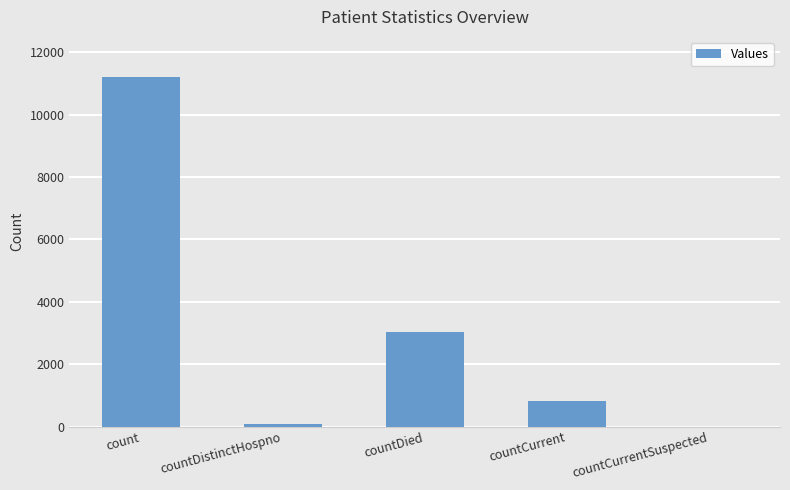

At which label is the value closest to 5610?

countDied